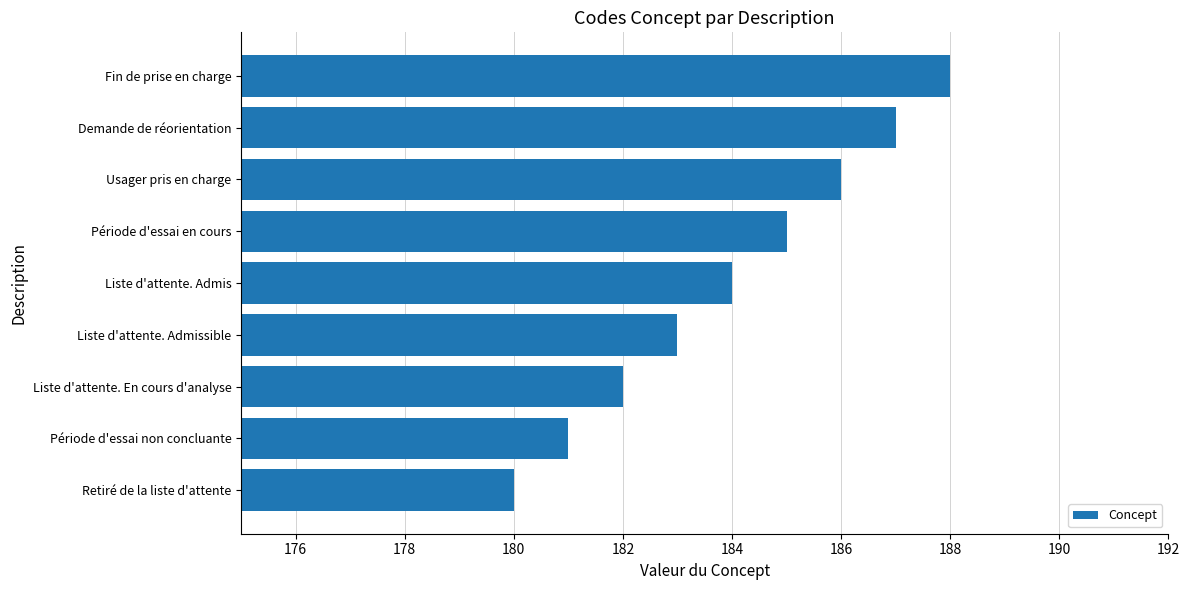

At which label is the value closest to 184?

Liste d'attente. Admis